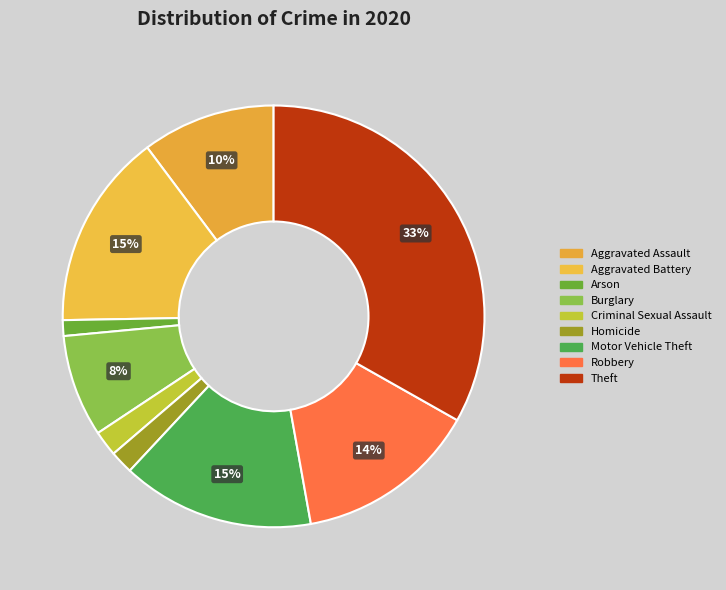

Count the number of slices in the pie.

9